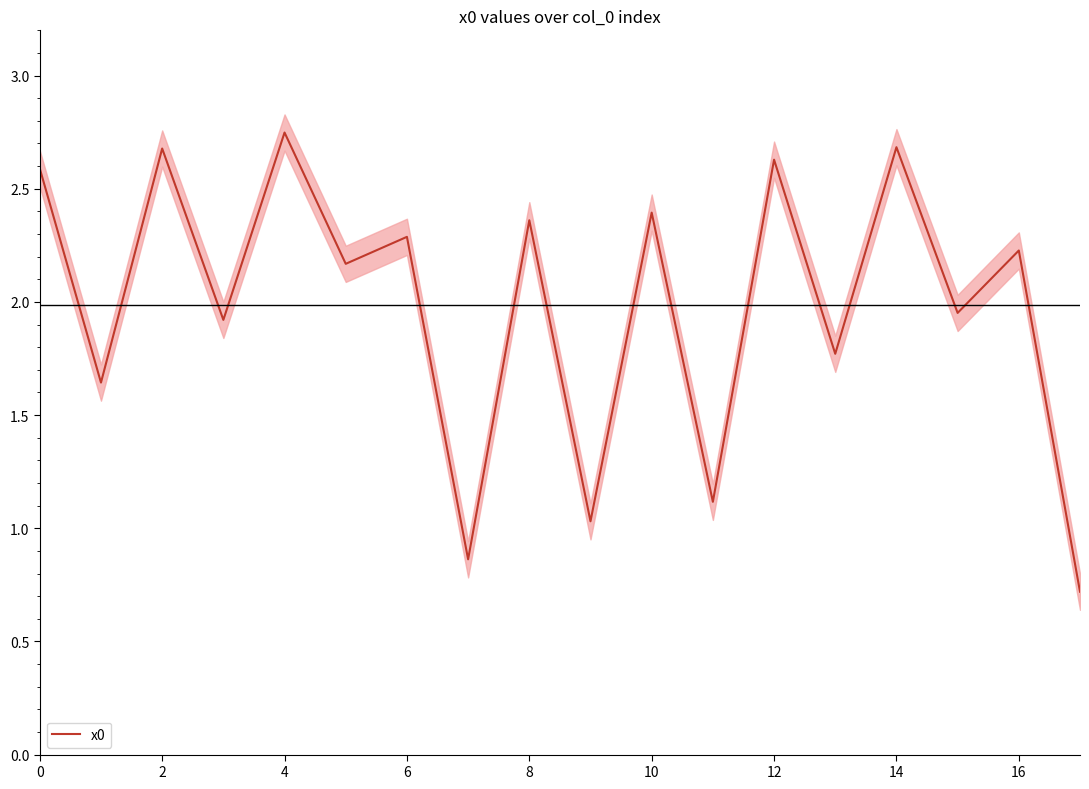

What is the change in value from 13 to 14?

+0.9